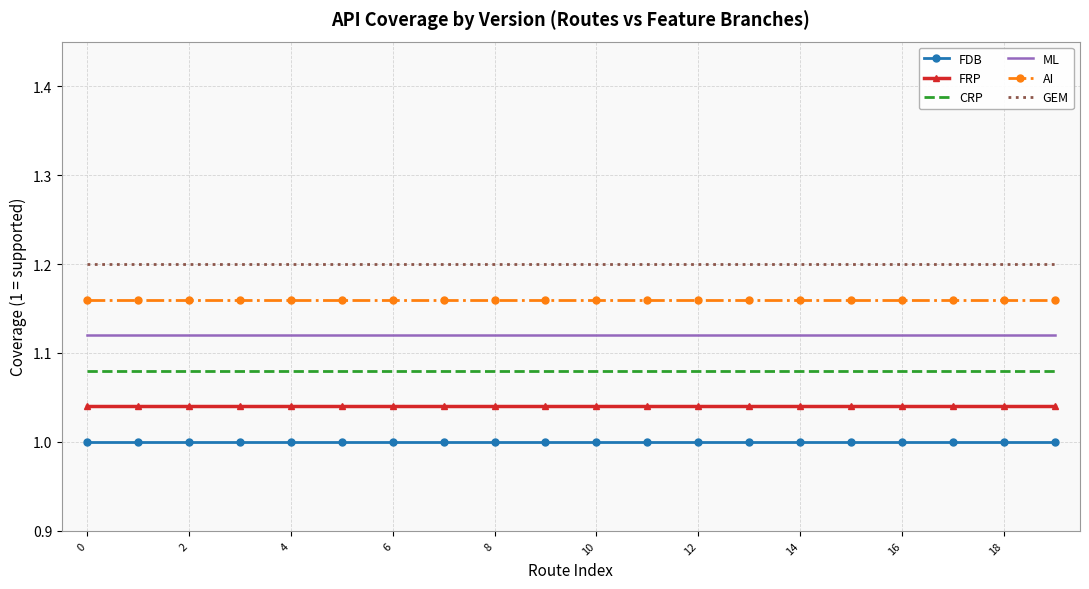

Which series has the largest total across all categories?

GEM